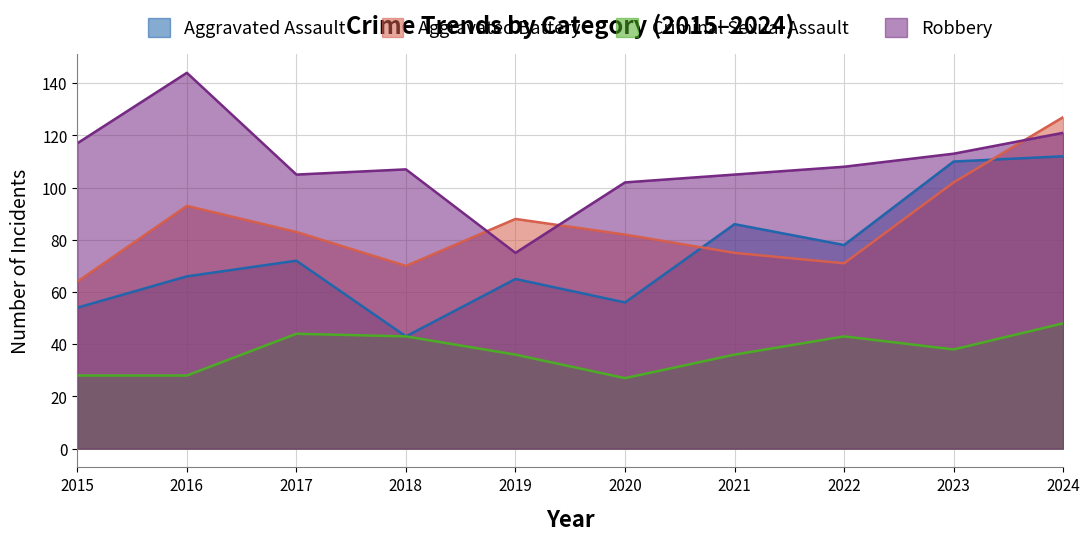

What is the sum of the Aggravated Battery values at 2015 and 2017?

147